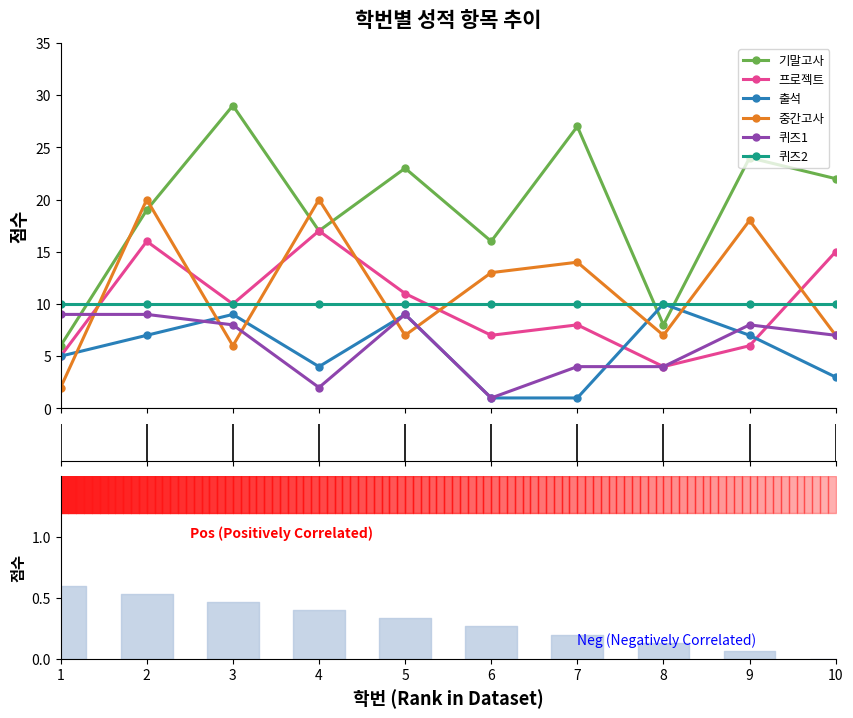

At which label does 퀴즈2 reach its minimum?

1